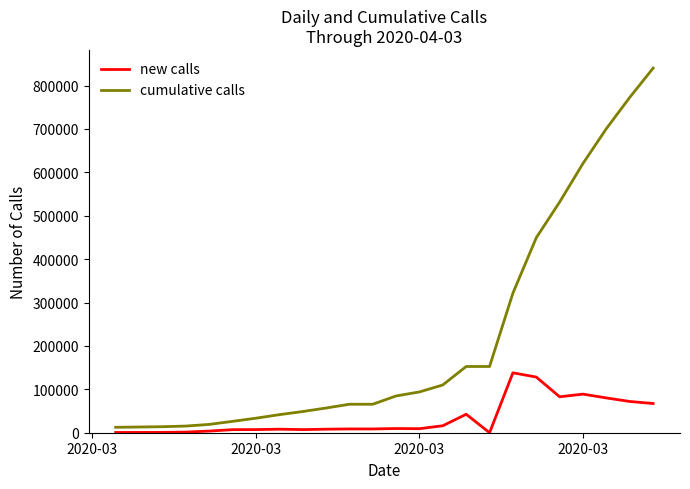

What is the highest value of the new calls series?

138062